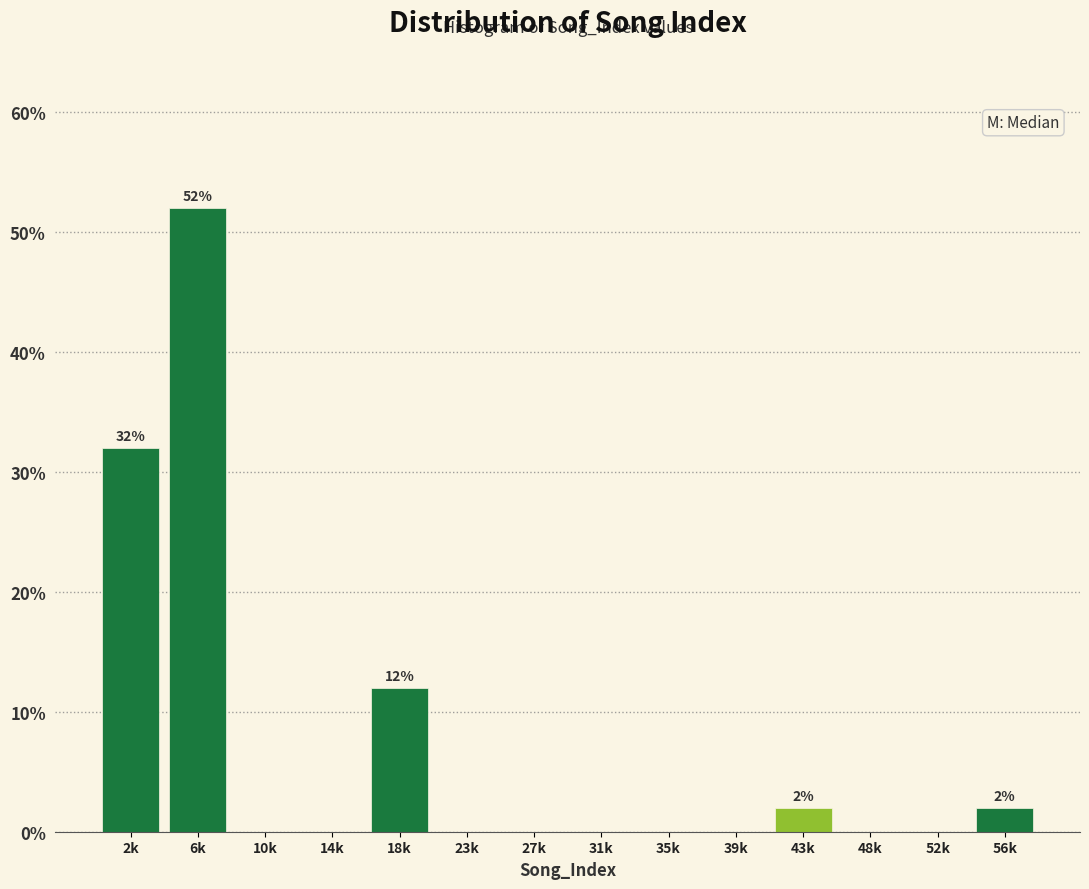

Reading left to right, list all the values displayed in this chart.

2k=32	6k=52	10k=0	14k=0	18k=12	23k=0	27k=0	31k=0	35k=0	39k=0	43k=2	48k=0	52k=0	56k=2